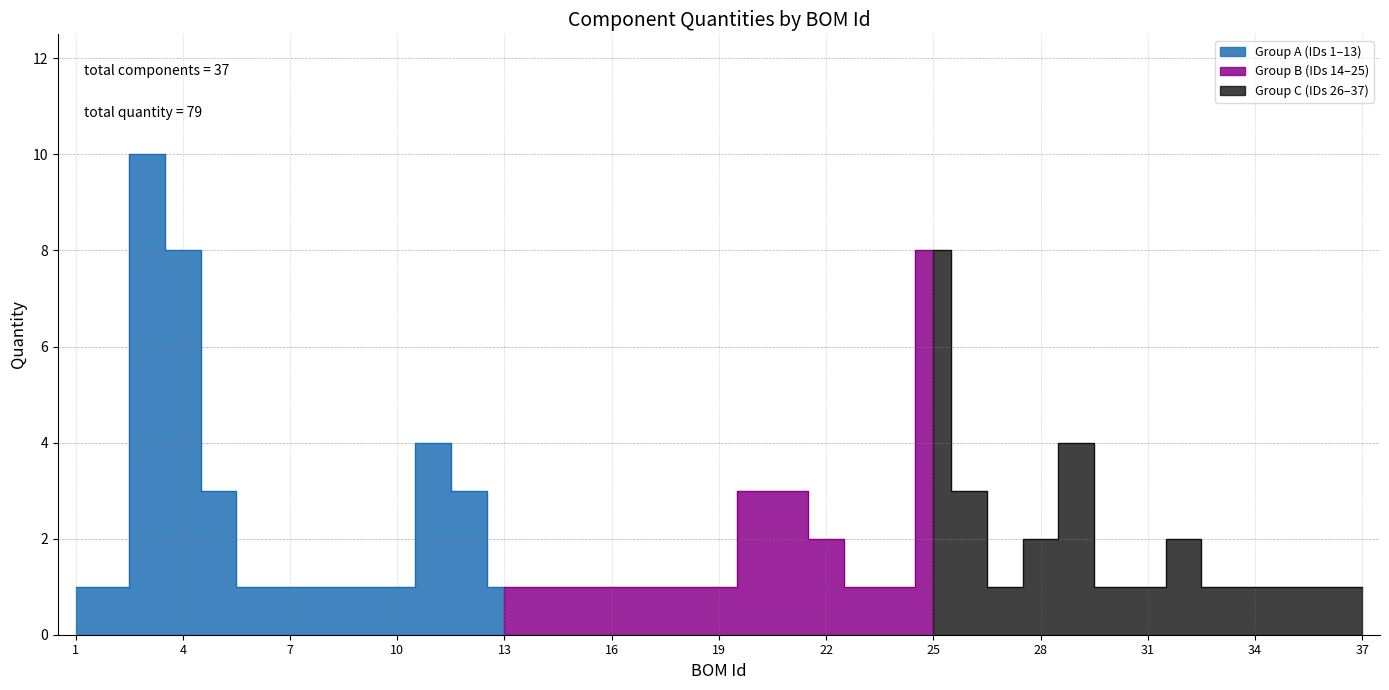

Reading left to right, what are all the values shown in this chart?

1=1	2=1	3=10	4=8	5=3	6=1	7=1	8=1	9=1	10=1	11=4	12=3	13=1	14=1	15=1	16=1	17=1	18=1	19=1	20=3	21=3	22=2	23=1	24=1	25=8	26=3	27=1	28=2	29=4	30=1	31=1	32=2	33=1	34=1	35=1	36=1	37=1